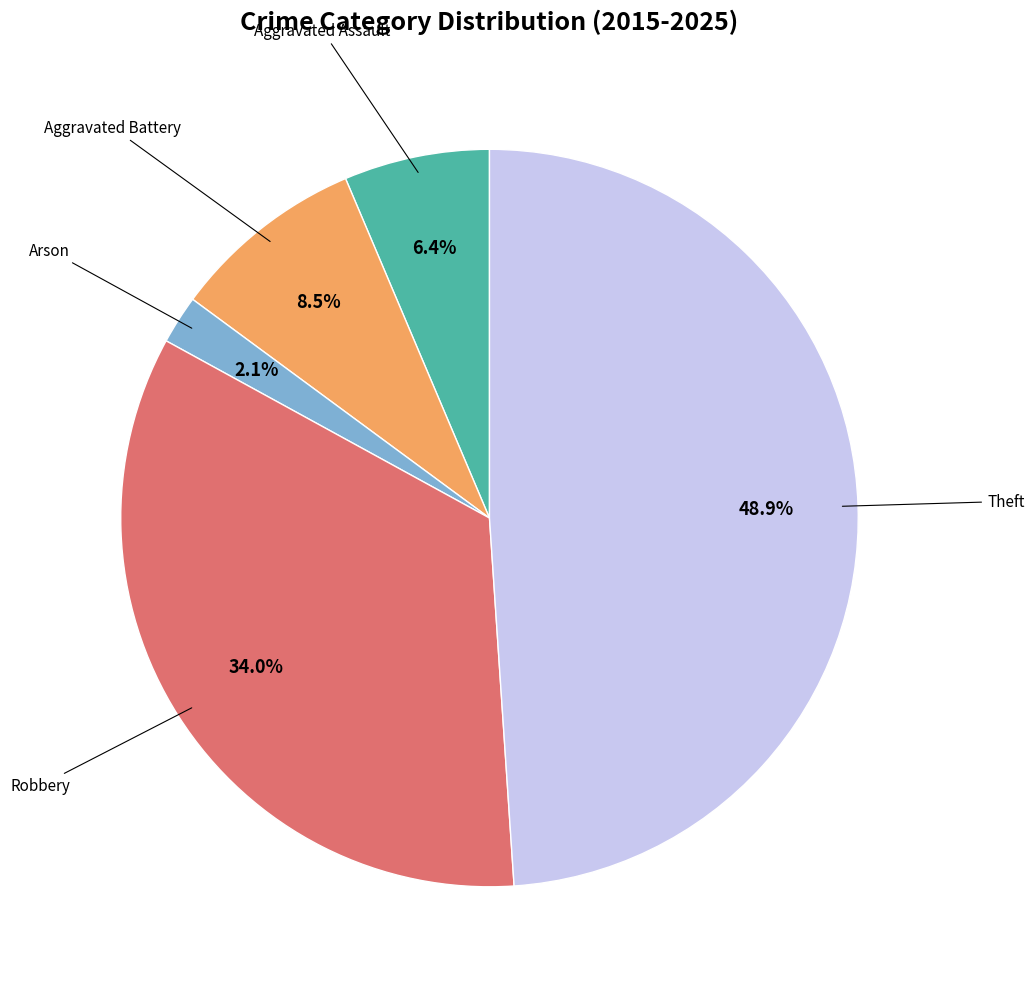

Is there a majority slice in this chart?

No